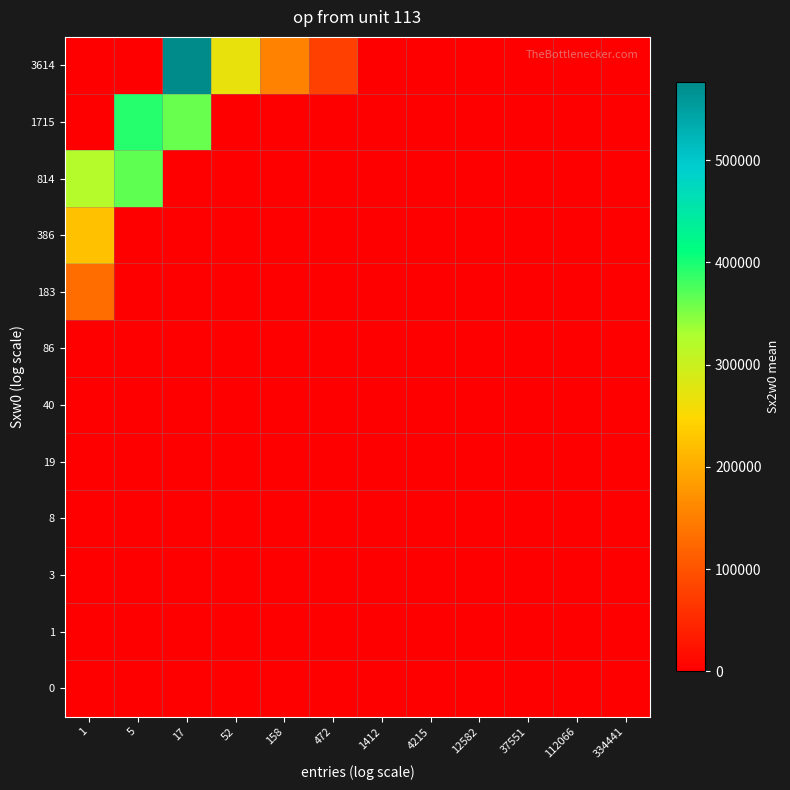

Reading right to left, list all the values displayed in this chart.

0: 334441=0.0	112066=0.0	37551=0.0	12582=0.0	4215=0.0	1412=0.0	472=0.0	158=0.0	52=0.0	17=0.0	5=0.0	1=0.0
1: 334441=0.0	112066=0.0	37551=0.0	12582=0.0	4215=0.0	1412=0.0	472=0.0	158=0.0	52=0.0	17=0.0	5=0.0	1=0.0
3: 334441=0.0	112066=0.0	37551=0.0	12582=0.0	4215=0.0	1412=0.0	472=0.0	158=0.0	52=0.0	17=0.0	5=0.0	1=0.0
8: 334441=0.0	112066=0.0	37551=0.0	12582=0.0	4215=0.0	1412=0.0	472=0.0	158=0.0	52=0.0	17=0.0	5=0.0	1=0.0
19: 334441=0.0	112066=0.0	37551=0.0	12582=0.0	4215=0.0	1412=0.0	472=0.0	158=0.0	52=0.0	17=0.0	5=0.0	1=0.0
40: 334441=0.0	112066=0.0	37551=0.0	12582=0.0	4215=0.0	1412=0.0	472=0.0	158=0.0	52=0.0	17=0.0	5=0.0	1=0.0
86: 334441=0.0	112066=0.0	37551=0.0	12582=0.0	4215=0.0	1412=0.0	472=0.0	158=0.0	52=0.0	17=0.0	5=0.0	1=0.0
183: 334441=0.0	112066=0.0	37551=0.0	12582=0.0	4215=0.0	1412=0.0	472=0.0	158=0.0	52=0.0	17=0.0	5=0.0	1=129600.0
386: 334441=0.0	112066=0.0	37551=0.0	12582=0.0	4215=0.0	1412=0.0	472=0.0	158=0.0	52=0.0	17=0.0	5=0.0	1=223443.3
814: 334441=0.0	112066=0.0	37551=0.0	12582=0.0	4215=0.0	1412=0.0	472=0.0	158=0.0	52=0.0	17=0.0	5=364864.0	1=320972.3
1715: 334441=0.0	112066=0.0	37551=0.0	12582=0.0	4215=0.0	1412=0.0	472=0.0	158=0.0	52=0.0	17=360633.5	5=392376.5	1=0.0
3614: 334441=0.0	112066=0.0	37551=0.0	12582=0.0	4215=0.0	1412=0.0	472=76938.0	158=155196.0	52=268125.0	17=576258.0	5=0.0	1=0.0